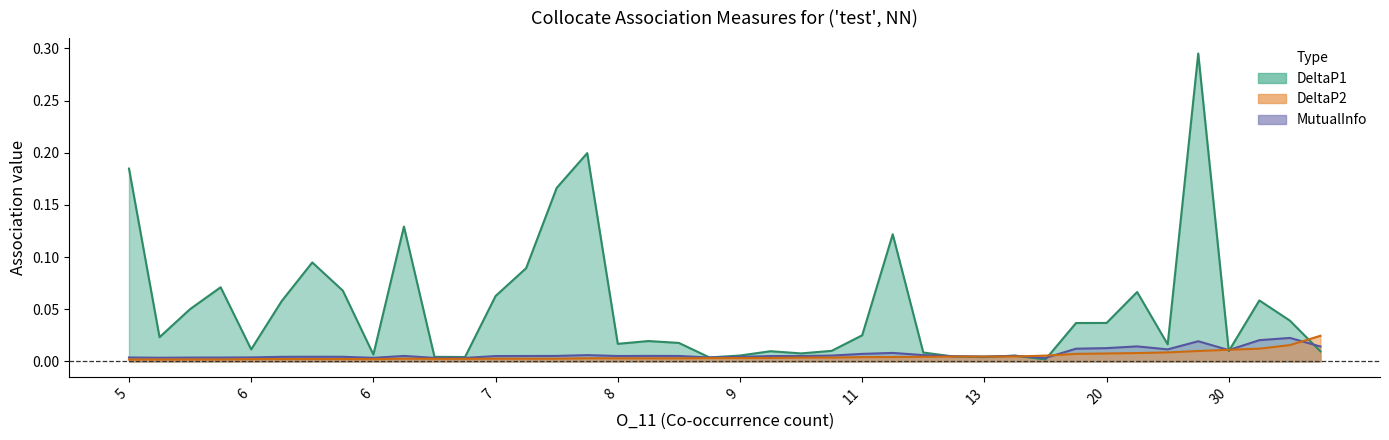

What is the label of the 24th point from the left?

9